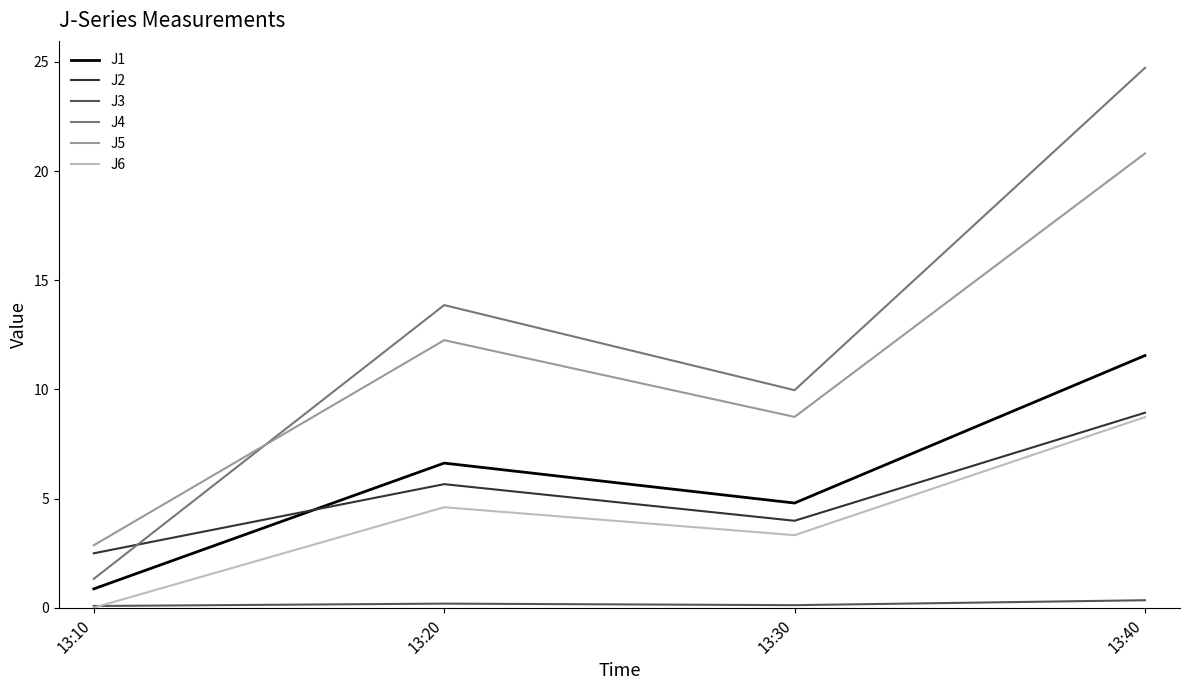

How many lines are shown in the chart?

6